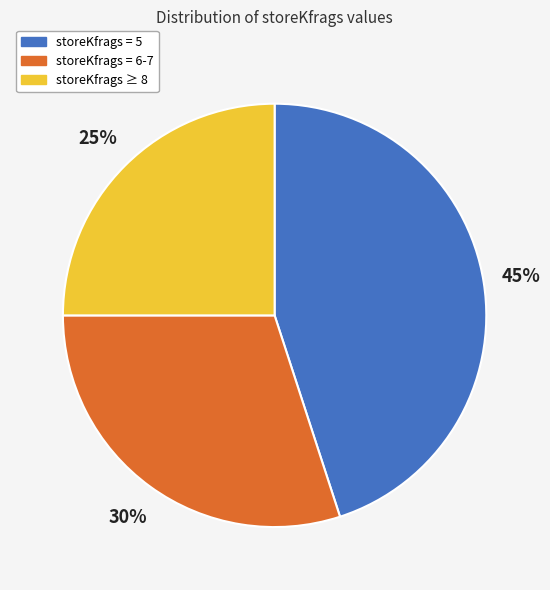

How many segments does this pie chart have?

3